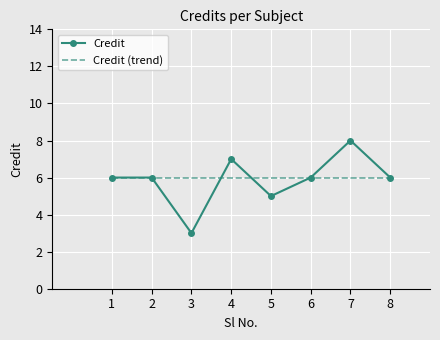

Is it true that Credit equals 6 at 6?

True